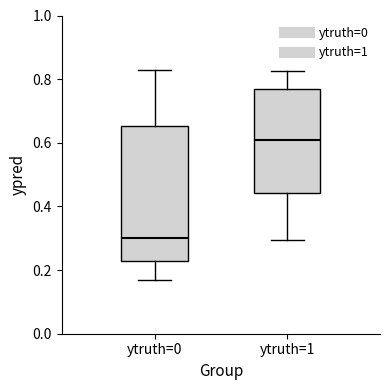

Reading left to right, transcribe this box plot: for each box, give where its median line is, the range the box spans, and where its two whiskers end, as read against the y-axis. The values are not printed on the chart, so give them approximately, as read against the axis.

ytruth=0: median 0.30, box 0.22 to 0.66, whiskers 0.16 to 0.82
ytruth=1: median 0.60, box 0.44 to 0.76, whiskers 0.30 to 0.82